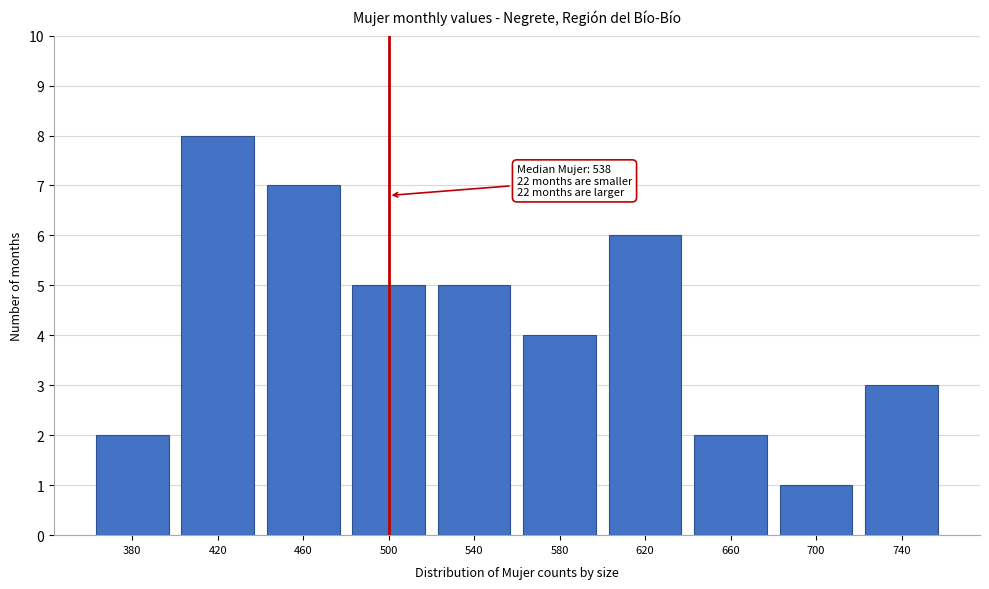

Reading right to left, extract all data points from this chart.

3	1	2	6	4	5	5	7	8	2